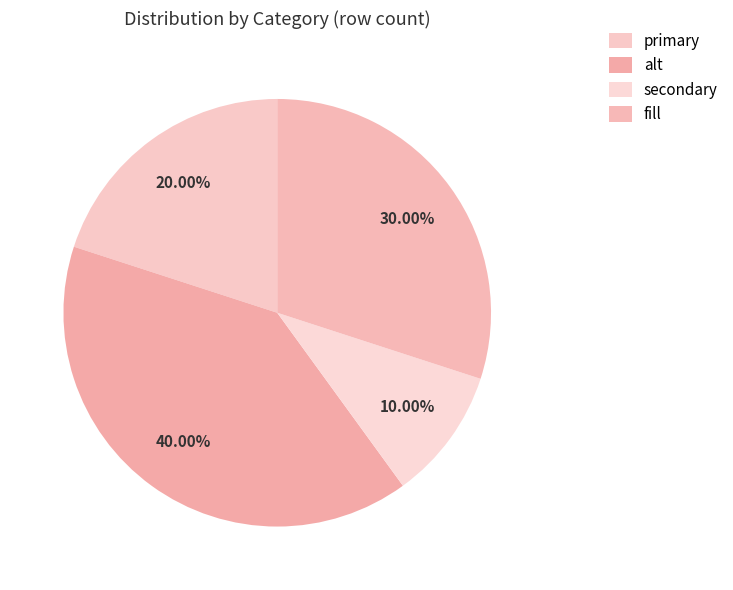

To the nearest percent, what is the average slice percentage?

25%